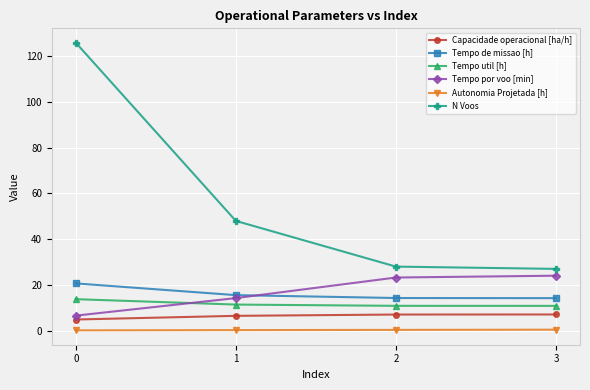

The value of Tempo de missao [h] at 1 is 7.0. True or false?

False